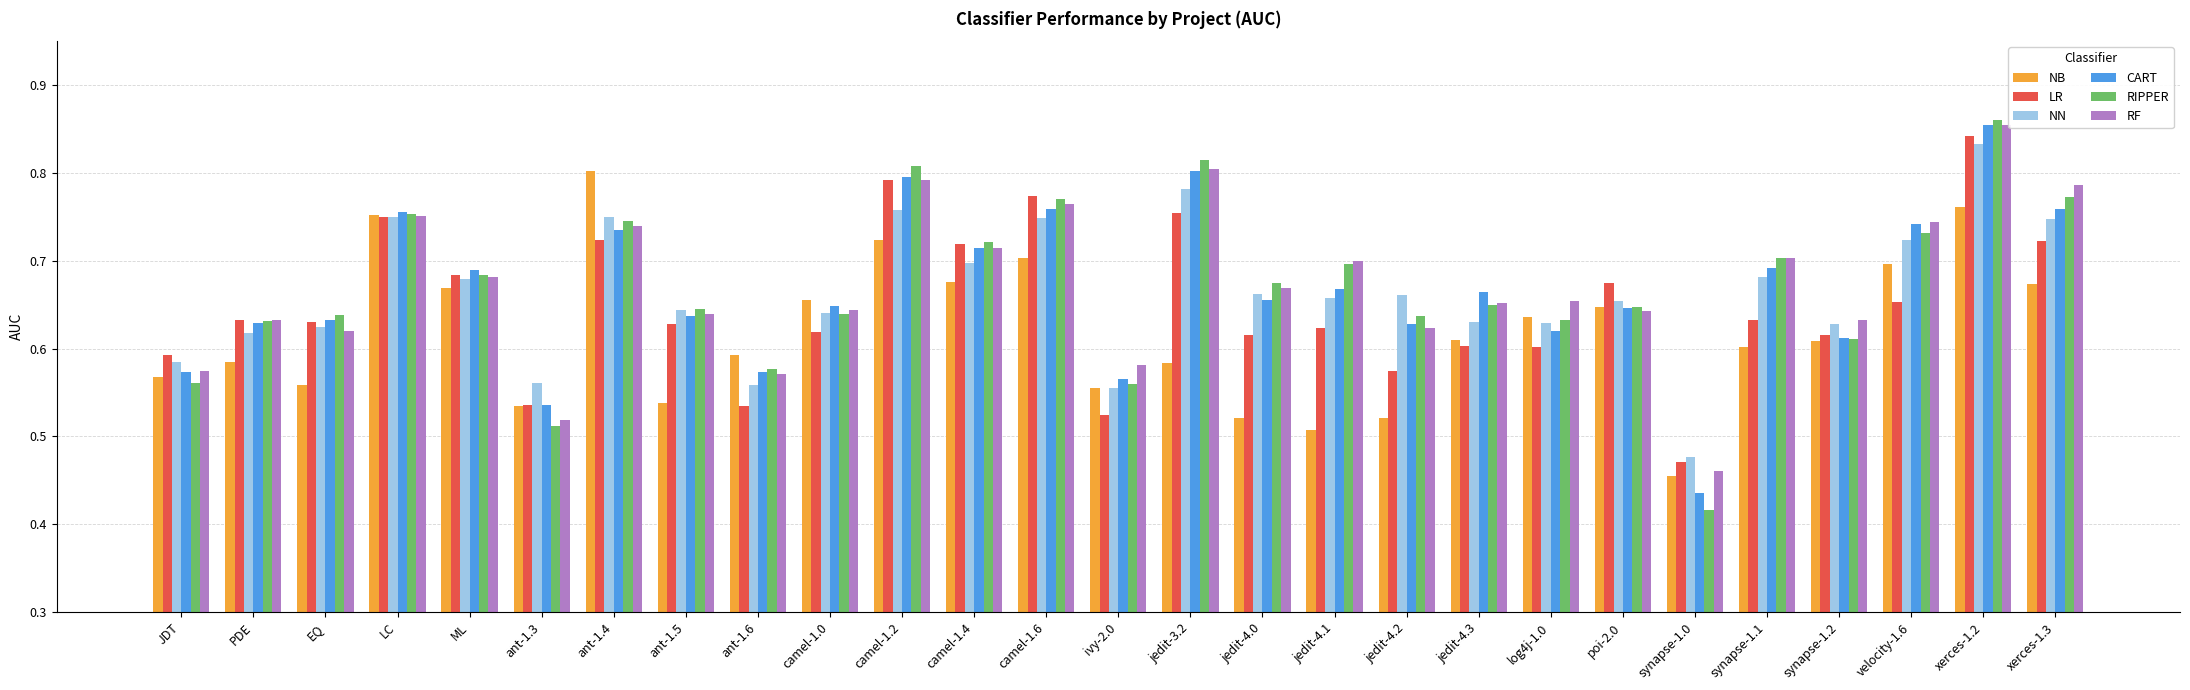

Does the chart contain stacked bars?

No